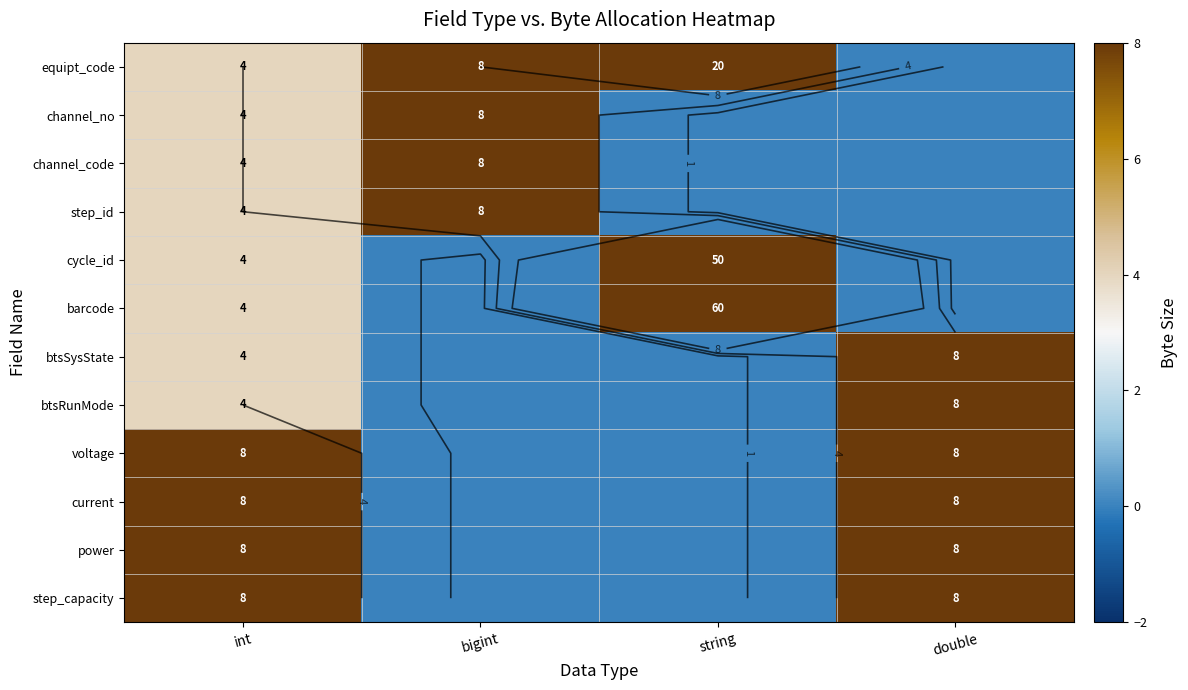

What is the difference between the second highest and minimum values in the current series?

8